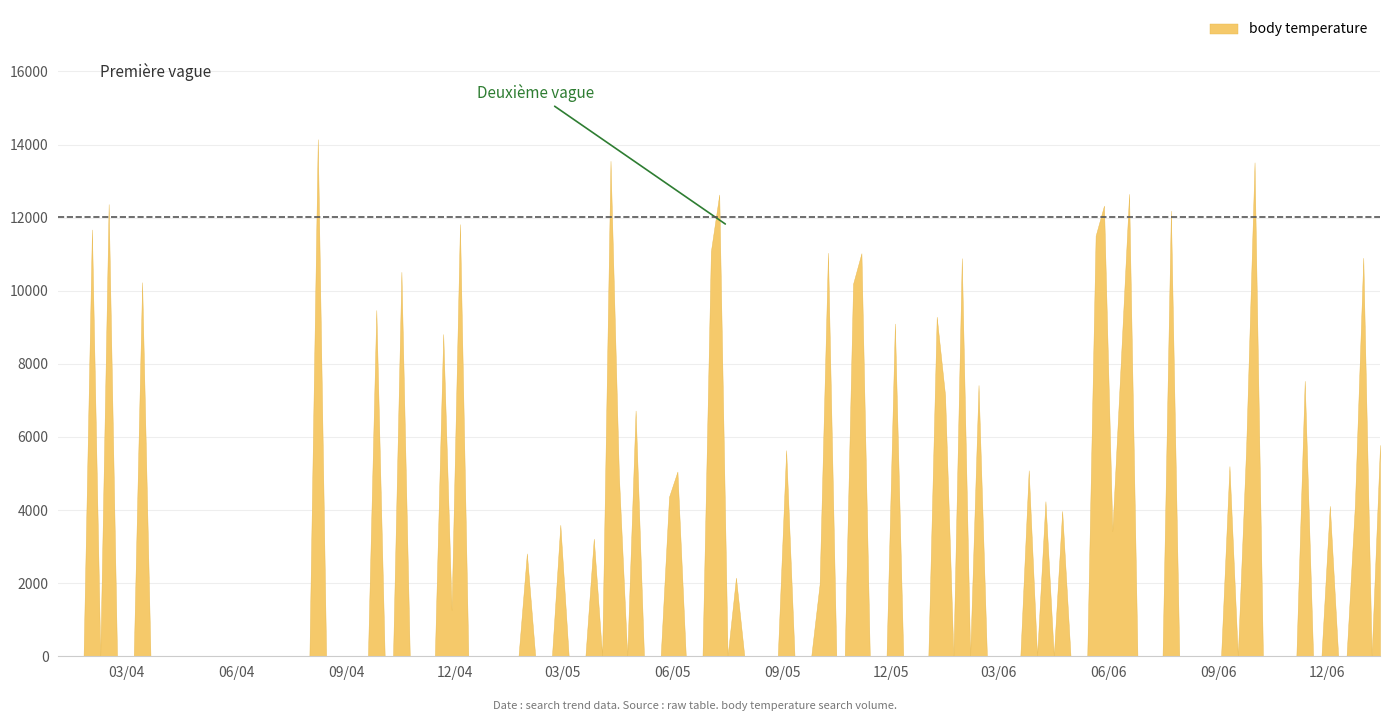

At which category does the data reach its first local valley?

5